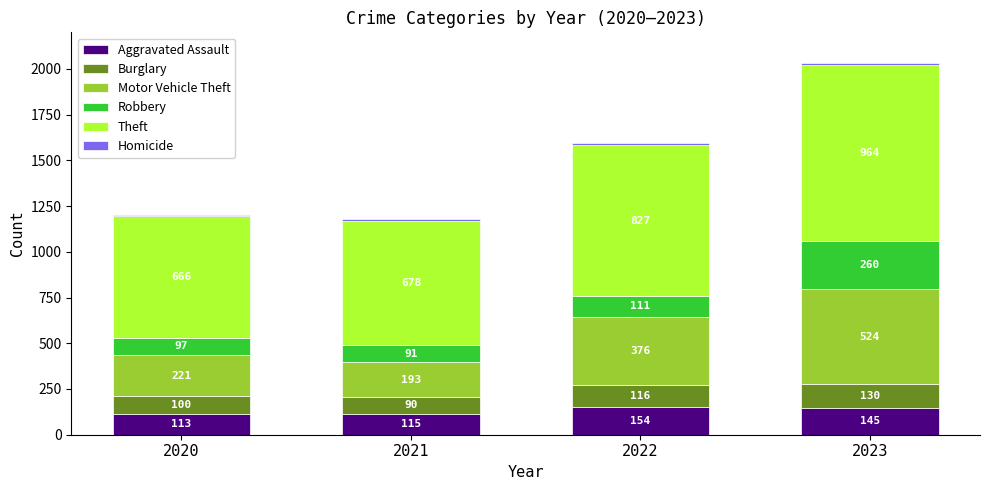

Where is Aggravated Assault nearest to the value 133?

2023